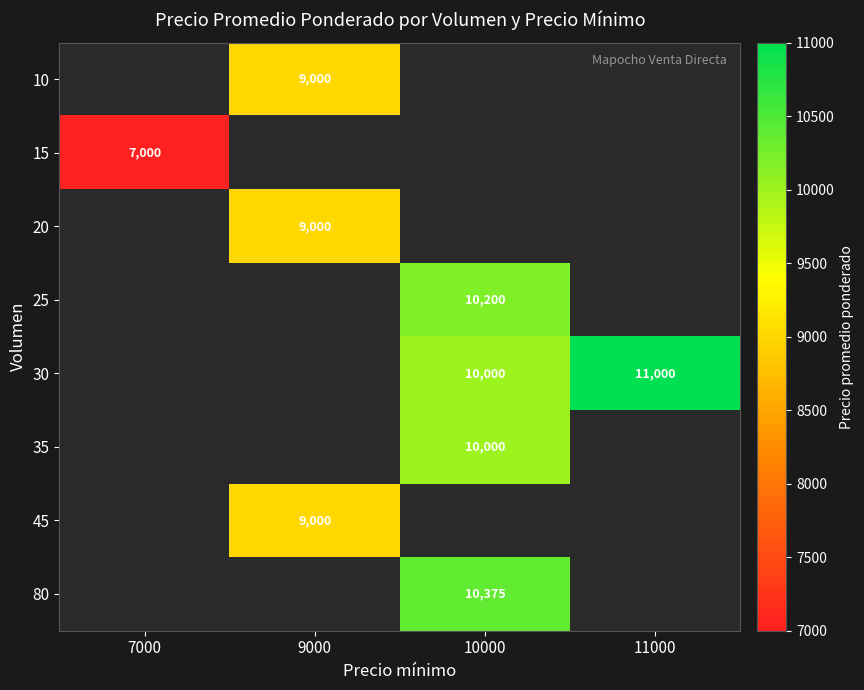

The 15 series shows 2095 at 7000. True or false?

False